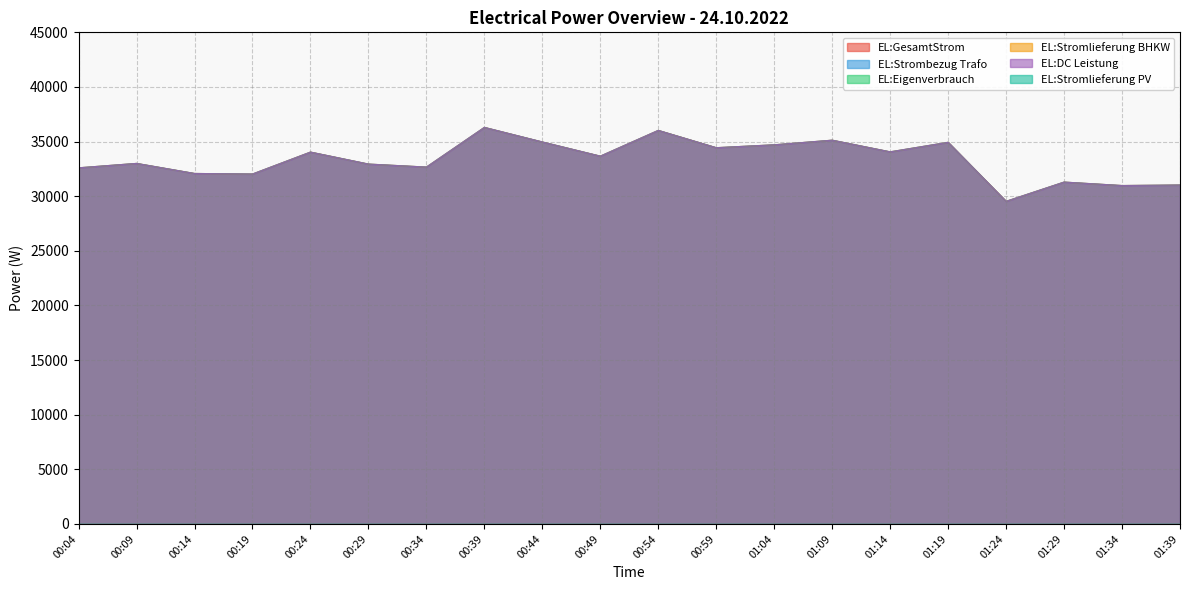

Which series has the largest total across all categories?

EL:GesamtStrom